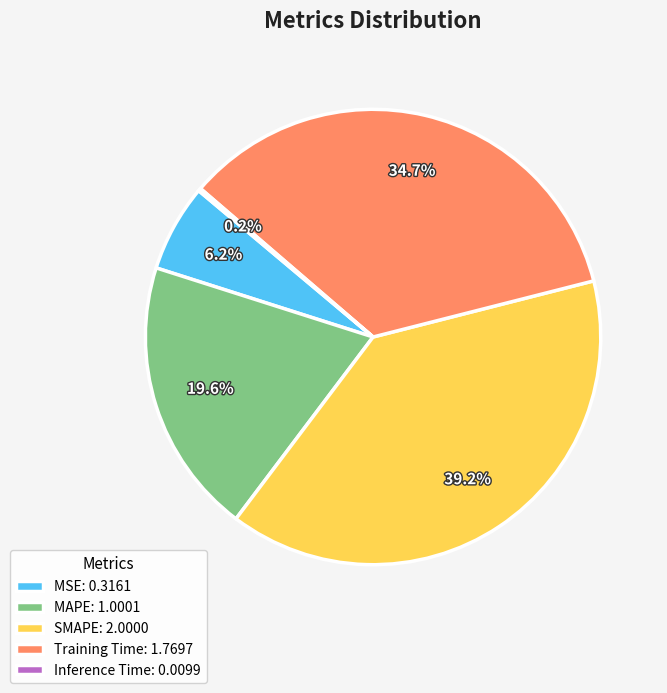

What portion of the pie excludes SMAPE: 2.0000?

60.8%